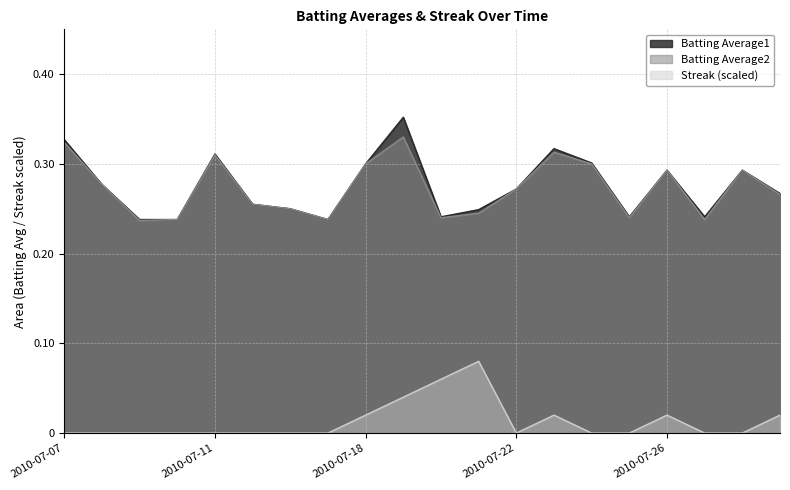

At which category does Batting Average2 reach its first local valley?

2010-07-09